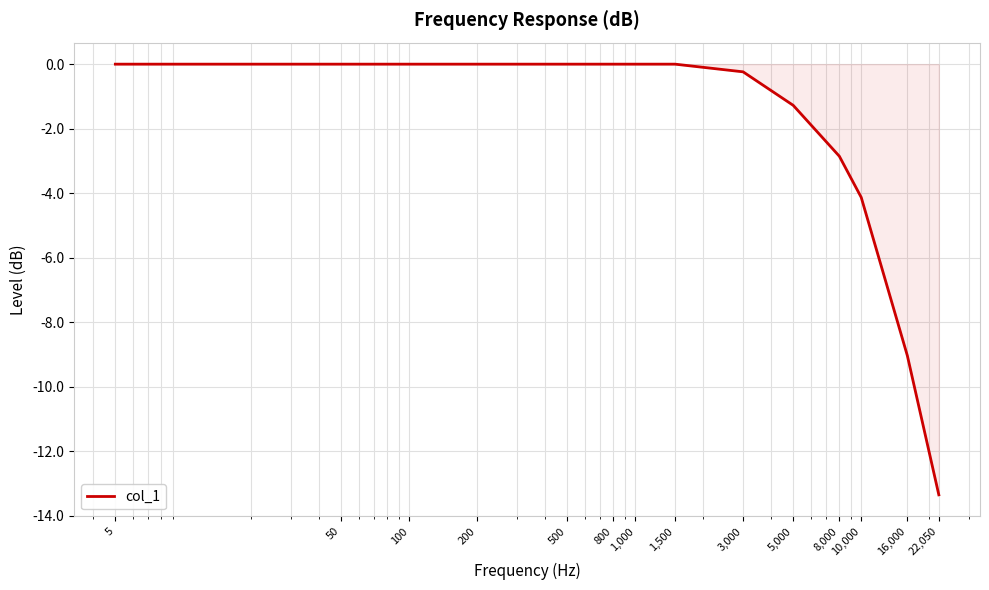

What is the sum of all values?

-30.9